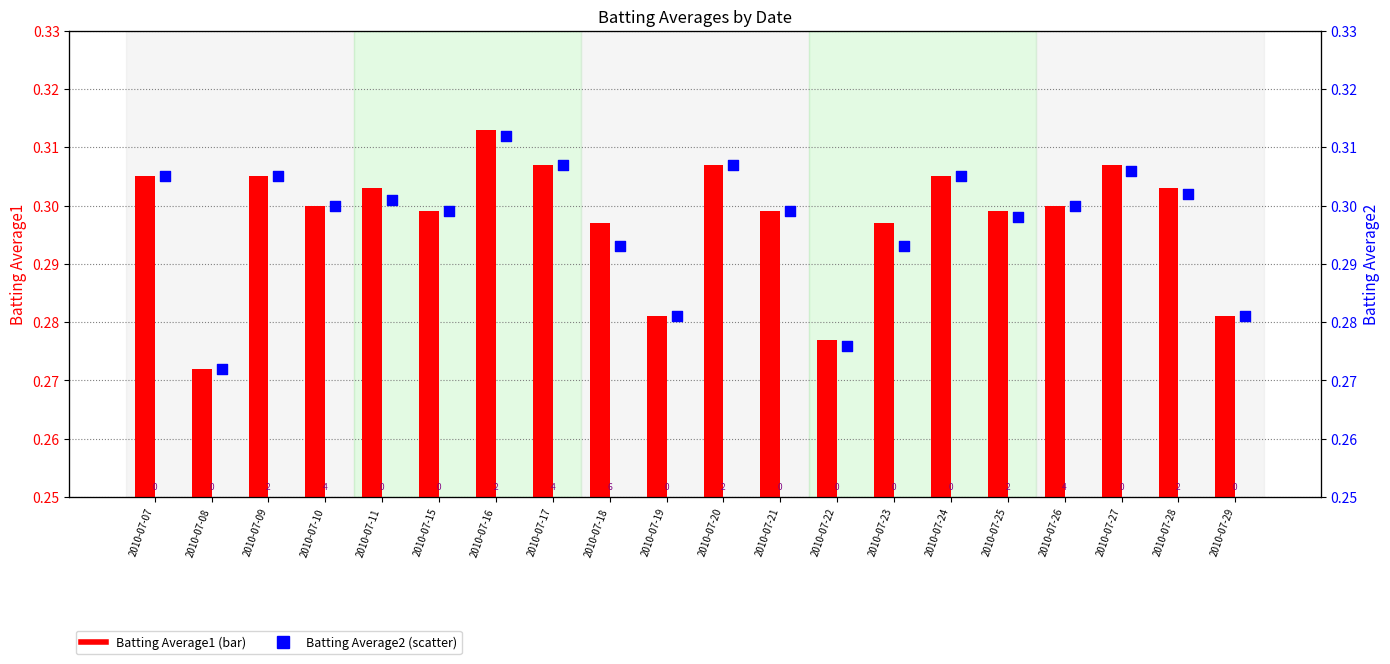

What are all the series names shown in the legend?

Batting Average1, Batting Average2